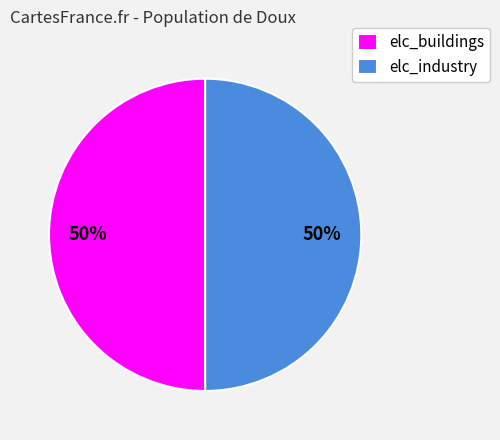

To the nearest percent, what portion does elc_industry represent?

50%